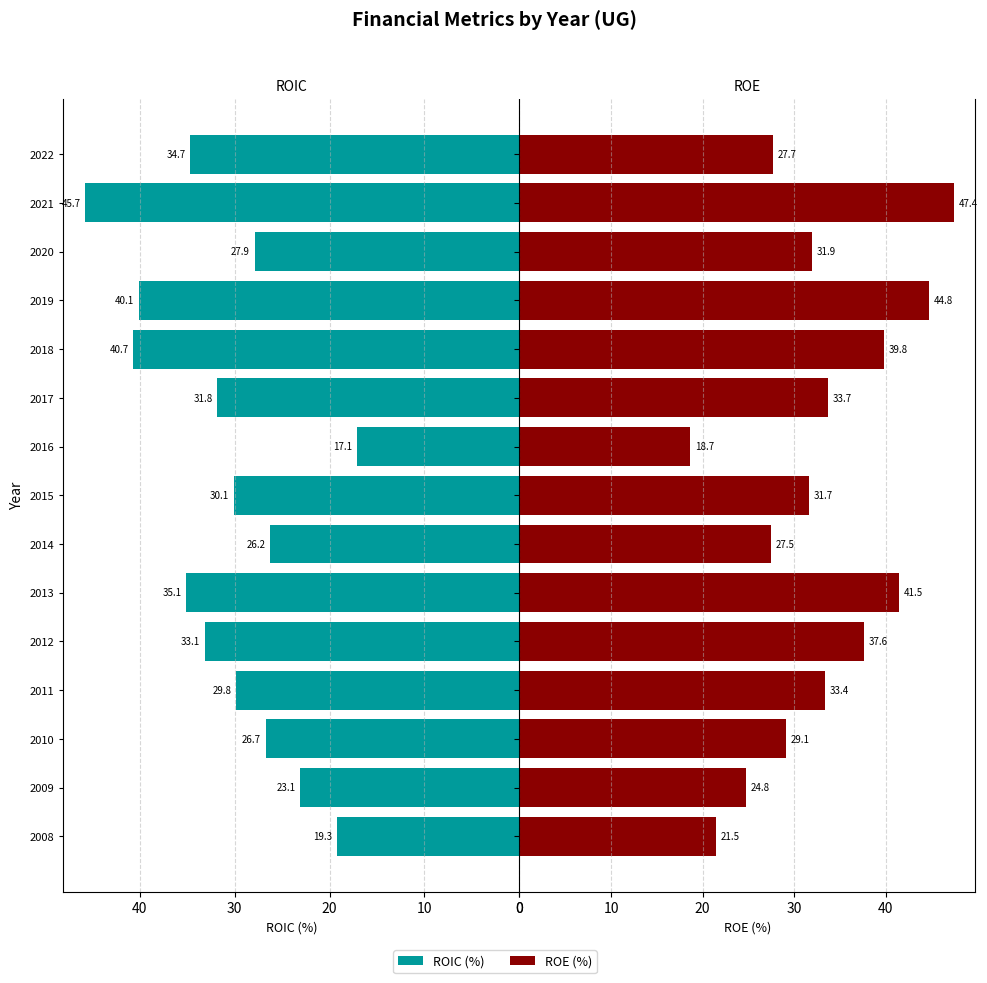

What is the average value of the ROIC (%) series?

30.8